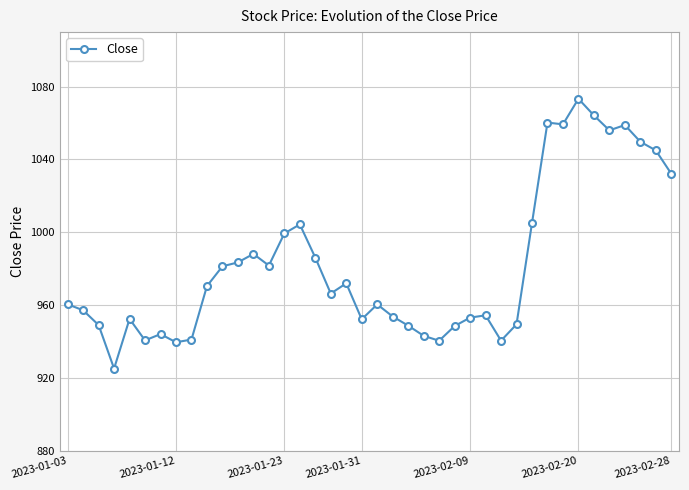

True or false: the data has more than 0 interior local peaks.

True